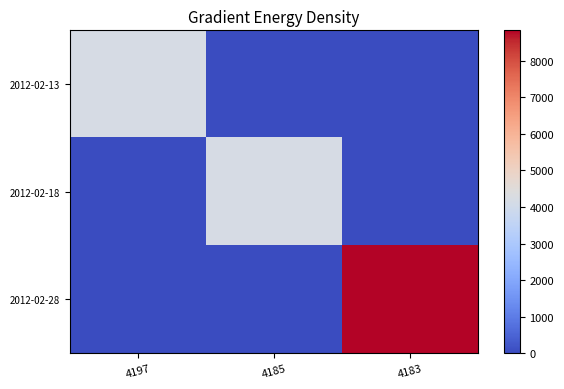

At which category is the sum across all series the highest?

4183